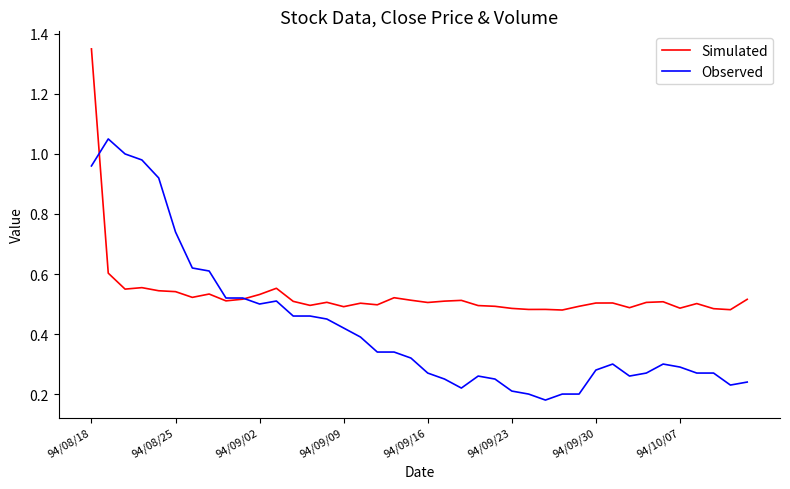

List the series in order of their peak value, highest first.

Simulated, Observed